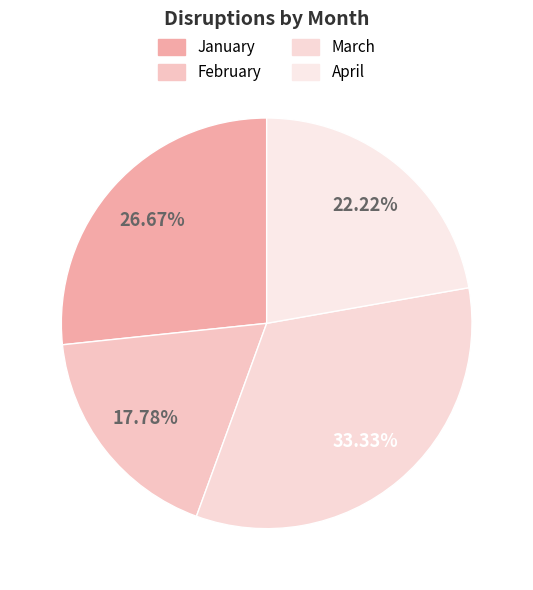

Rank the categories by value from lowest to highest.

February, April, January, March